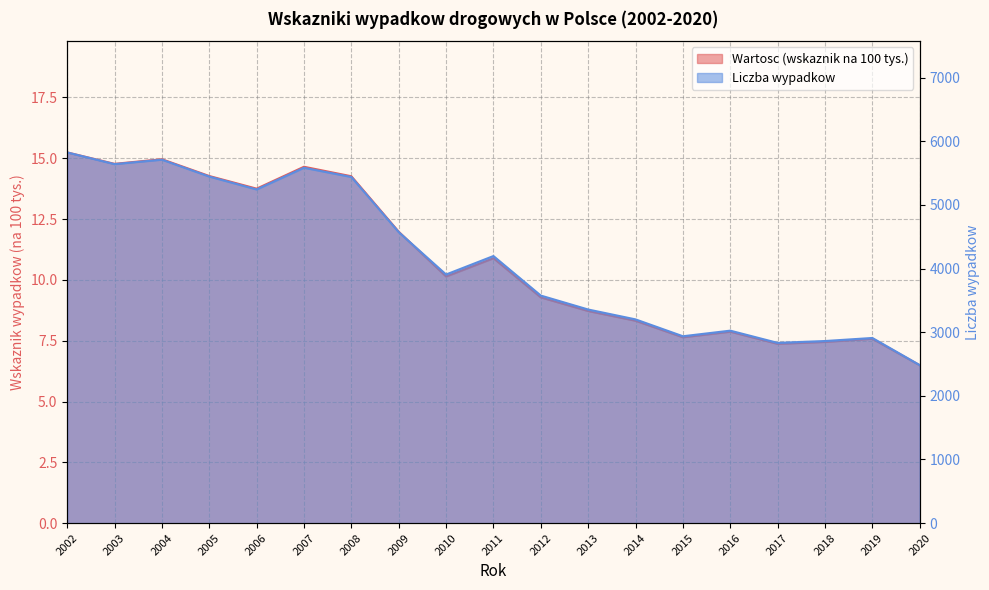

What is the total value across all series at 2017?

2839.4